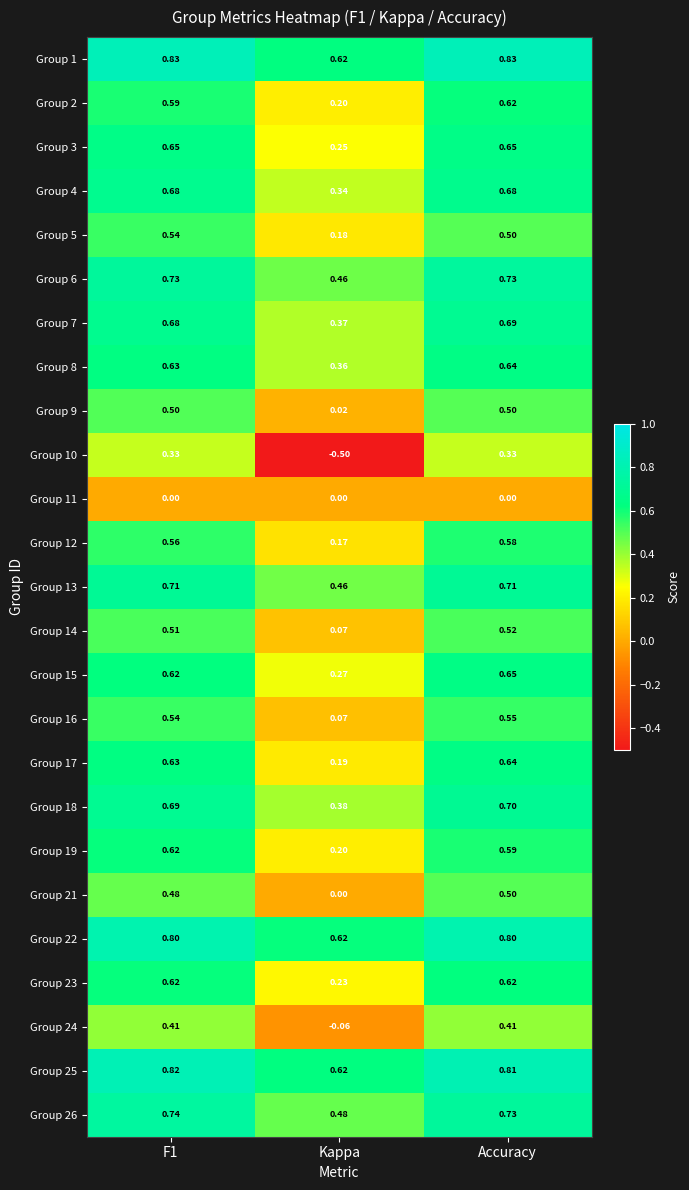

What is the total value across all series at F1?

14.9